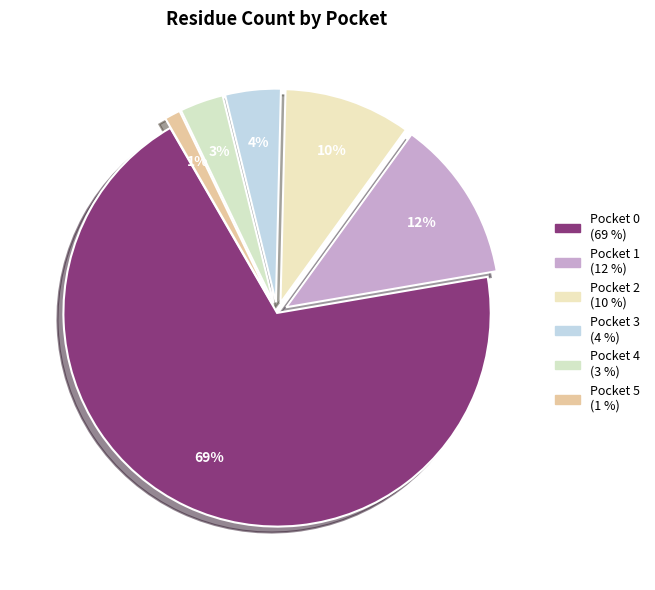

Is the sum of Pocket 3 and Pocket 2 greater than half?

No